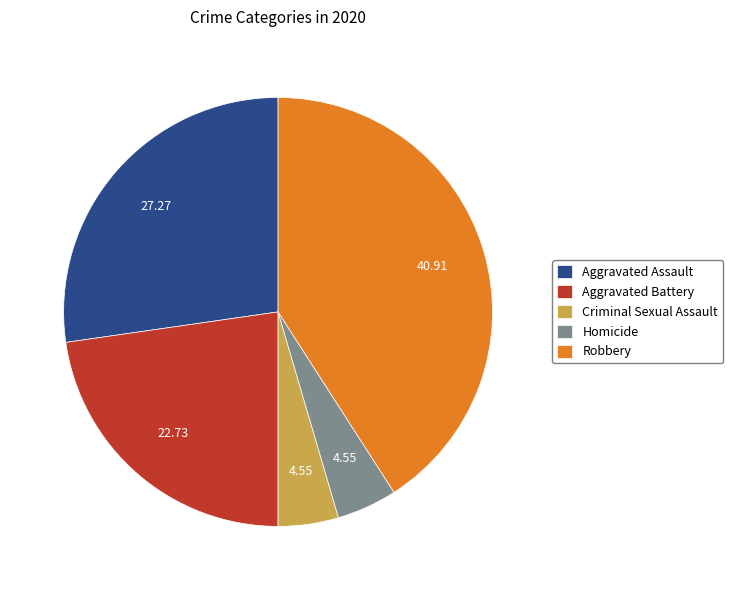

Is it true that Criminal Sexual Assault is 5% of the pie?

True